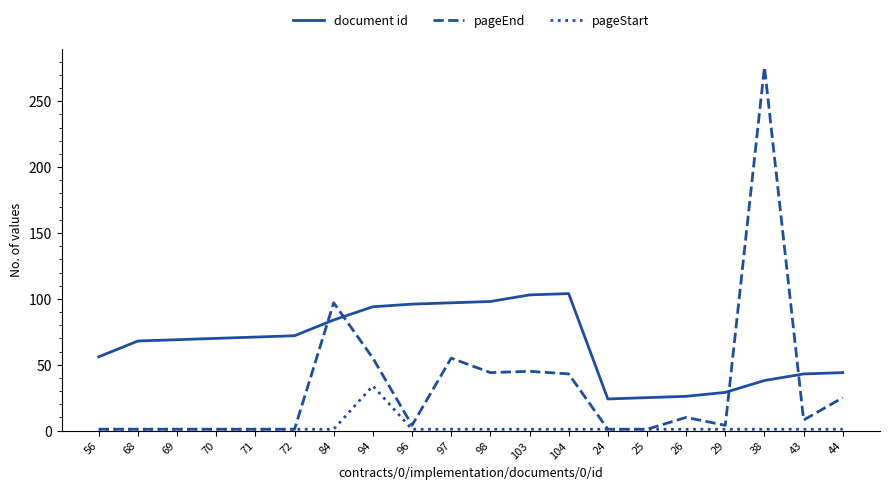

True or false: document id has a value of 98 at 98.

True